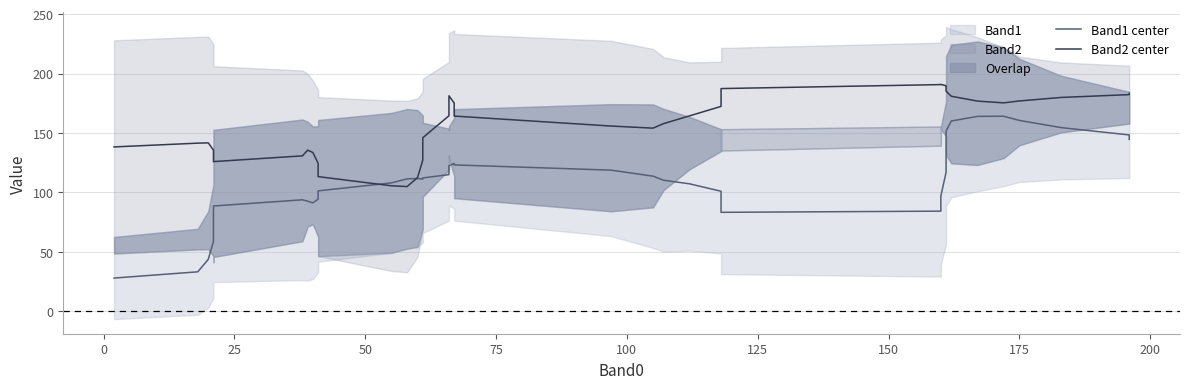

List the series in order of their overall mean, lowest first.

Band1 center, Band2 center